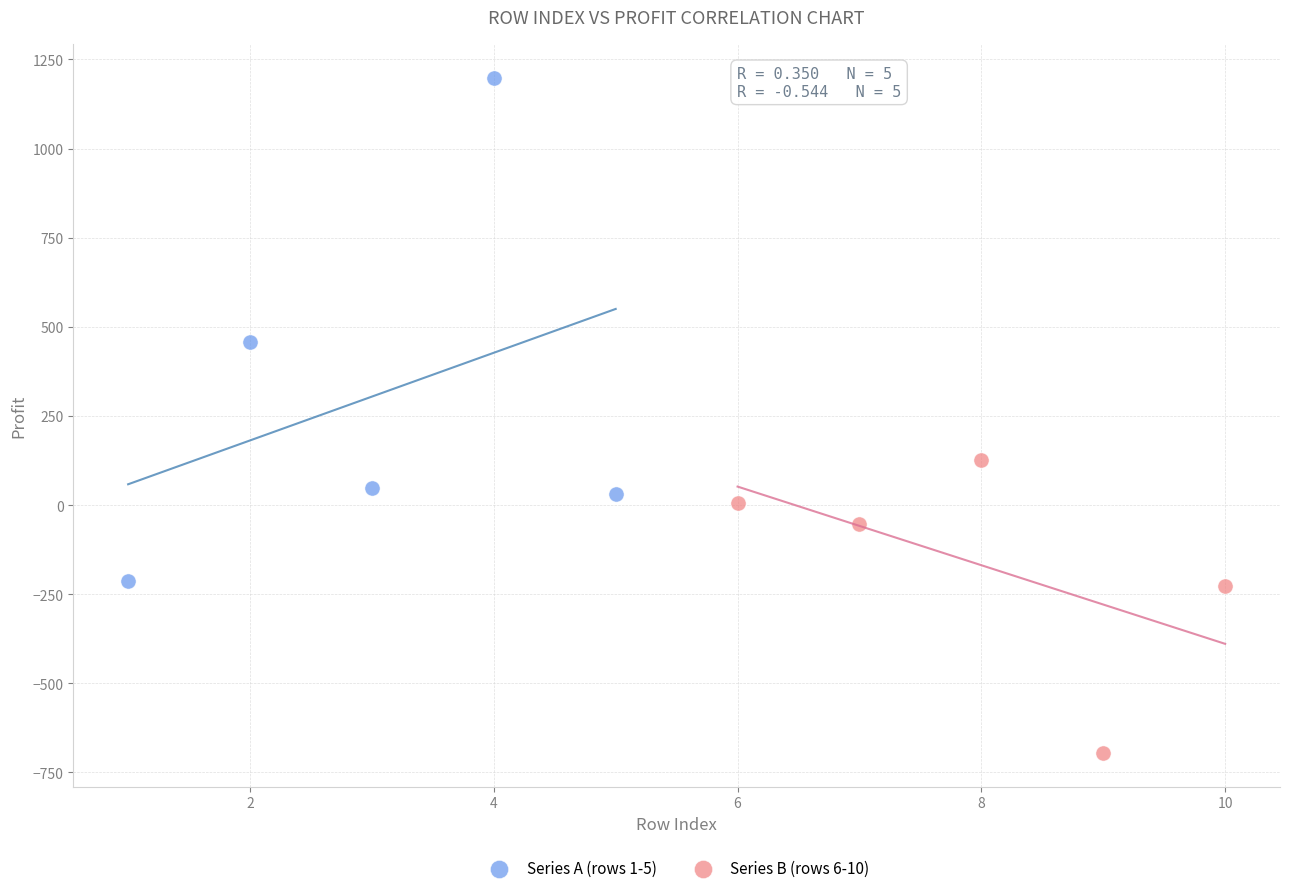

What are all the series names shown in the legend?

Series A (rows 1-5), Series B (rows 6-10)